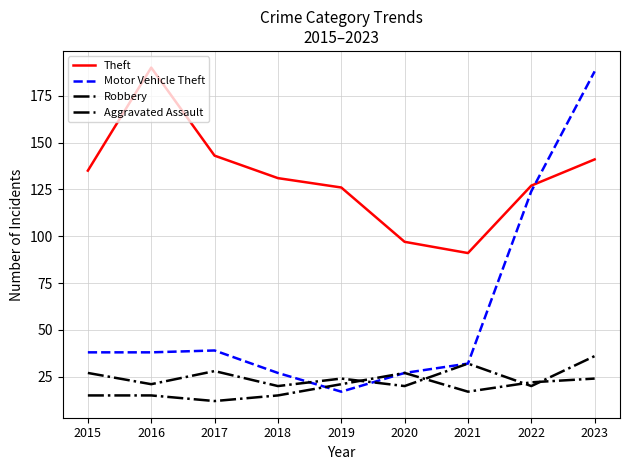

Which category has the lowest value across all series?

2017